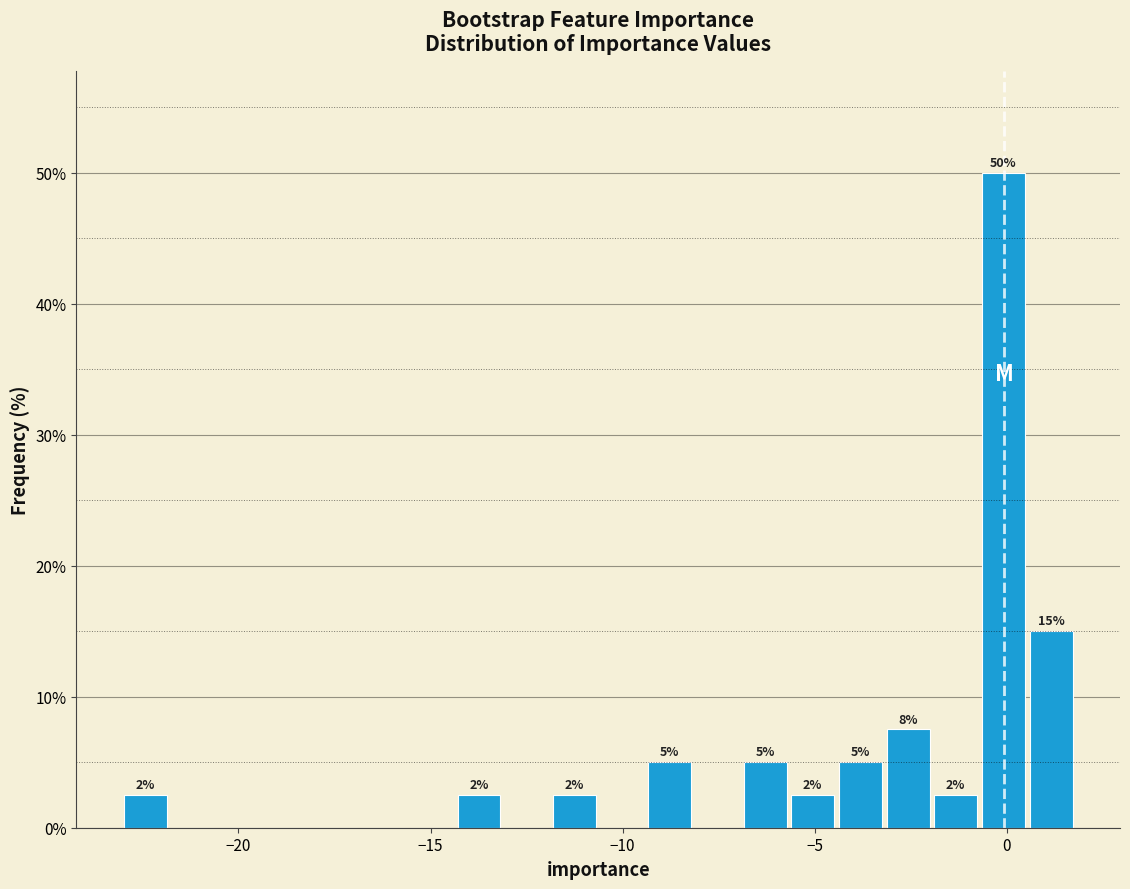

Read against the x-axis, roughly where is the centre of the tallest bar?

0.0